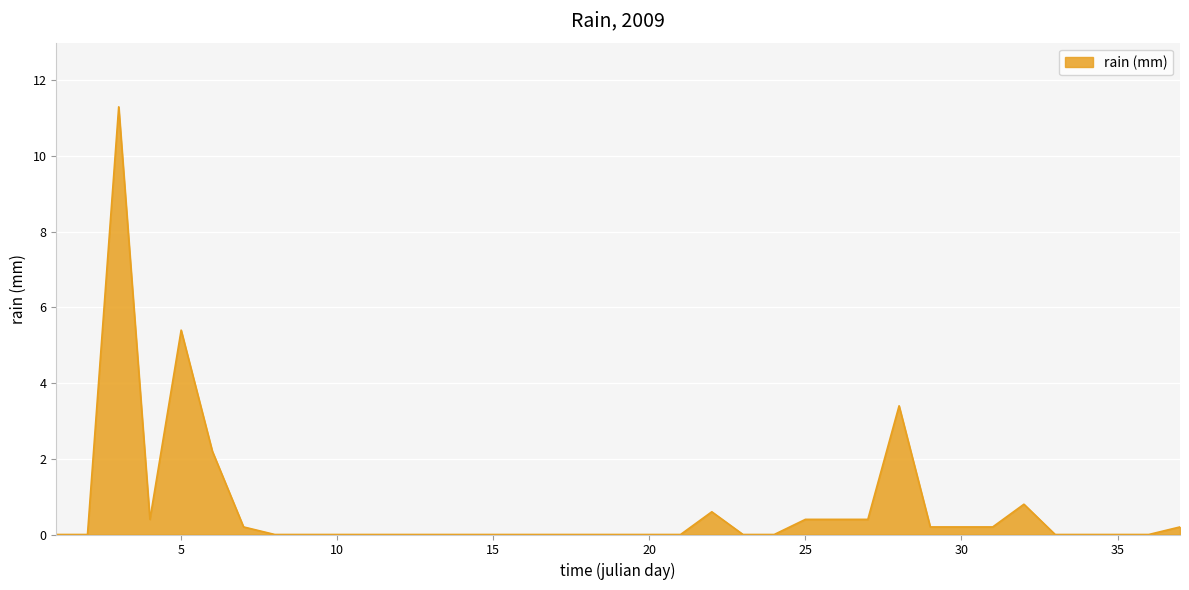

What is the difference between the second highest and minimum values?

5.4